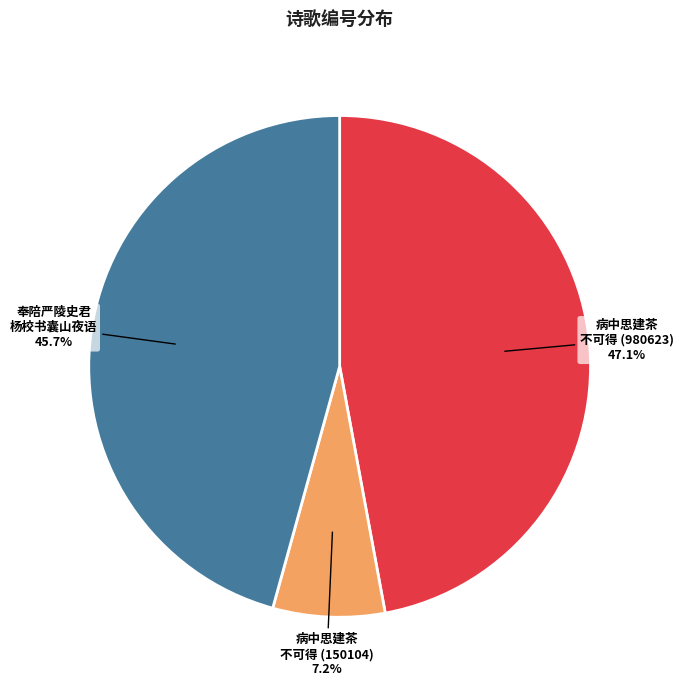

Does 病中思建茶 不可得 (980623) account for over 50% of the chart?

No